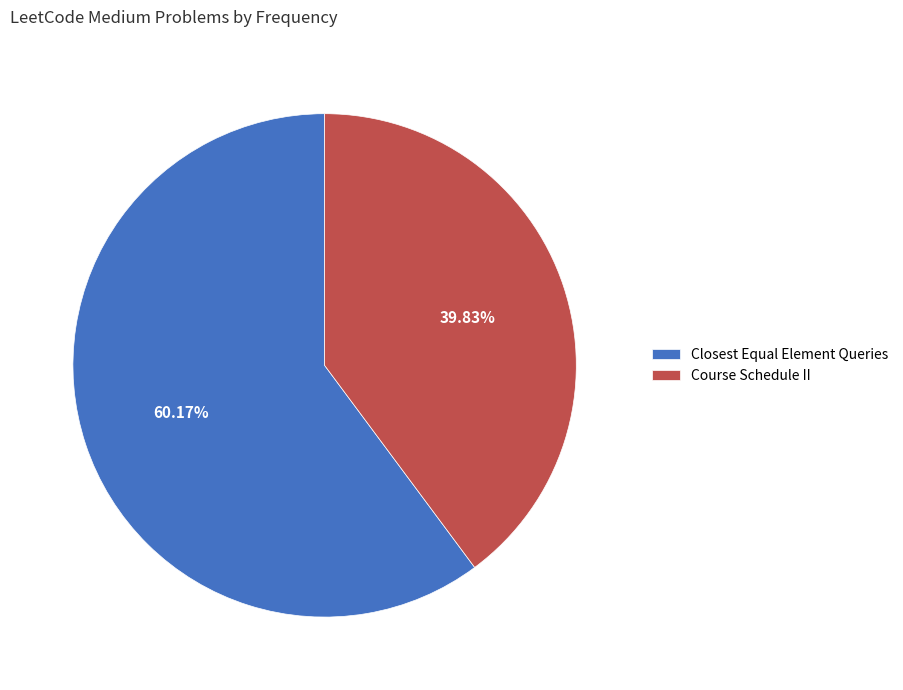

Is Closest Equal Element Queries the majority of the pie?

Yes